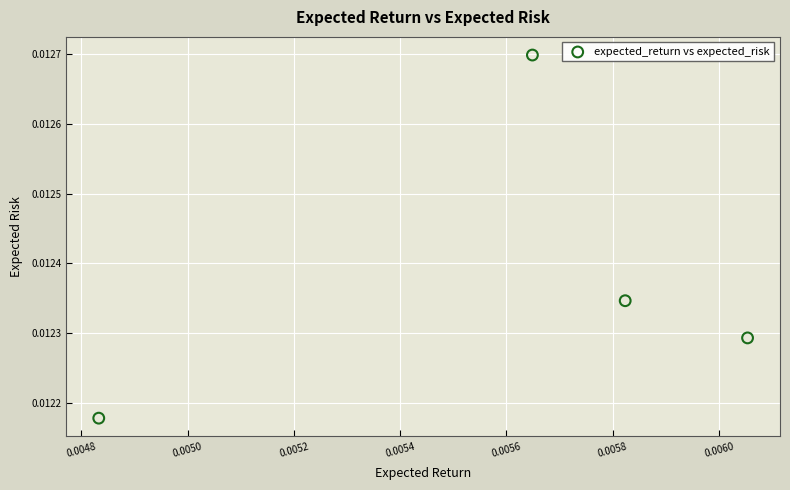

How many data points are displayed?

4